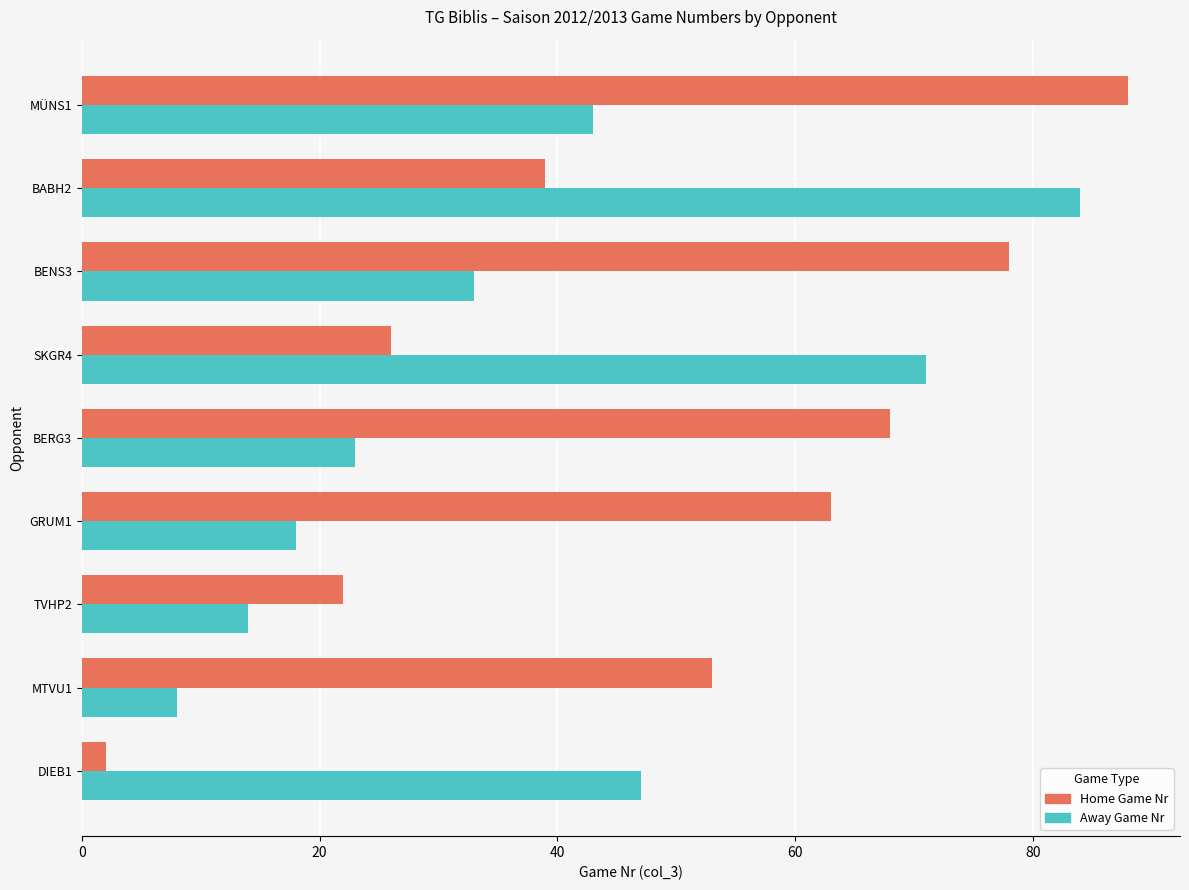

The Away Game Nr series shows 33 at BENS3. True or false?

True